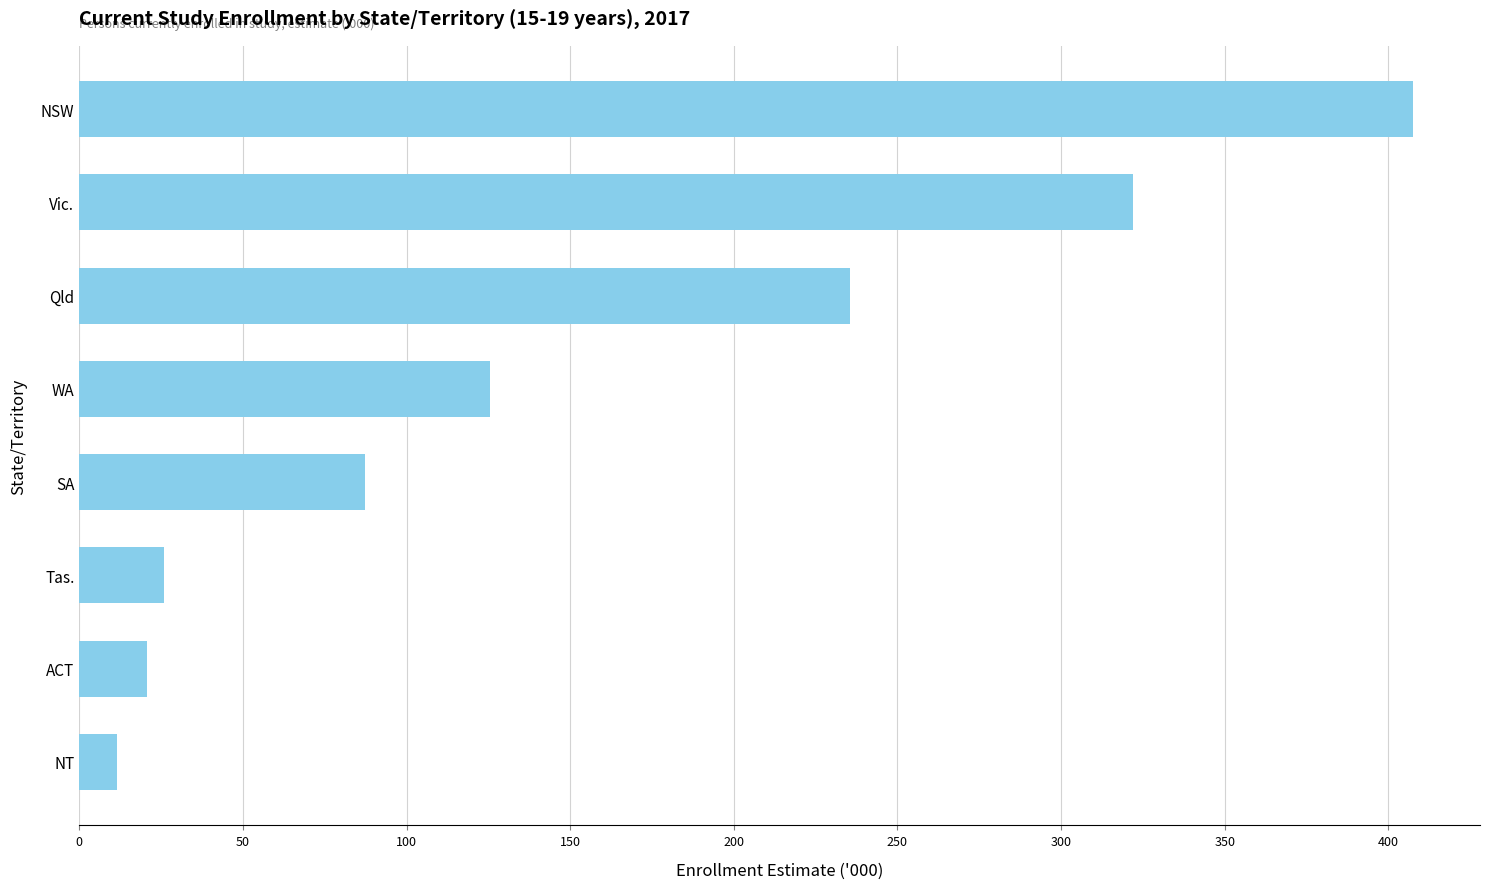

Is it true that the value at SA is 87.3?

True